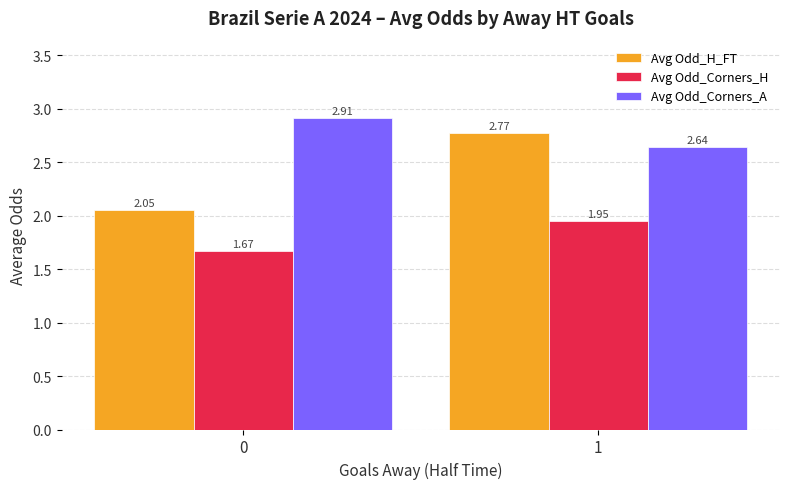

What is the difference between the maximum and minimum values in the Avg Odd_Corners_A series?

0.3